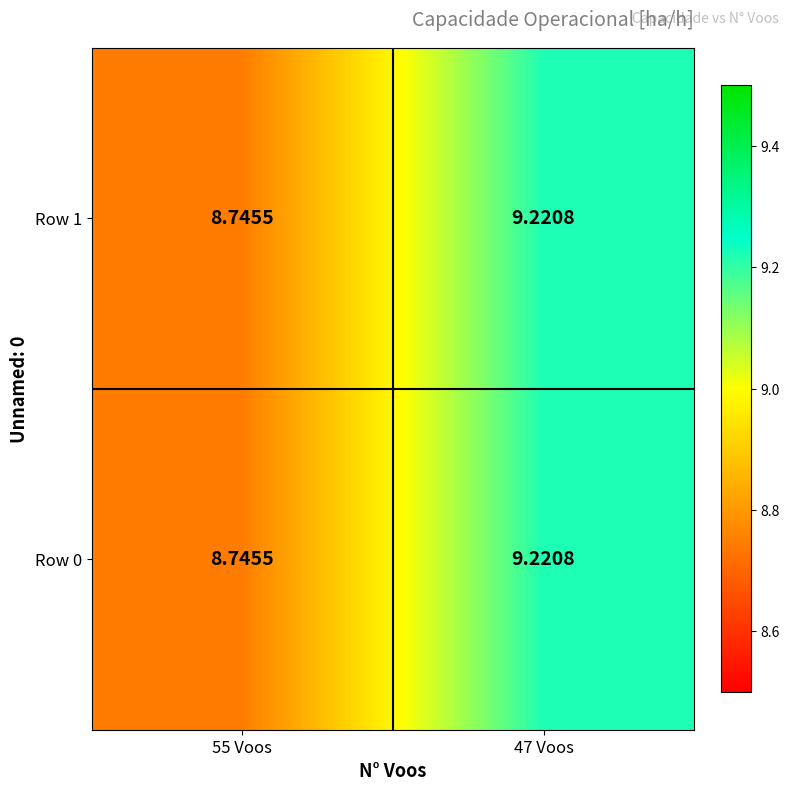

How many values in the Row 0 series exceed 9?

1